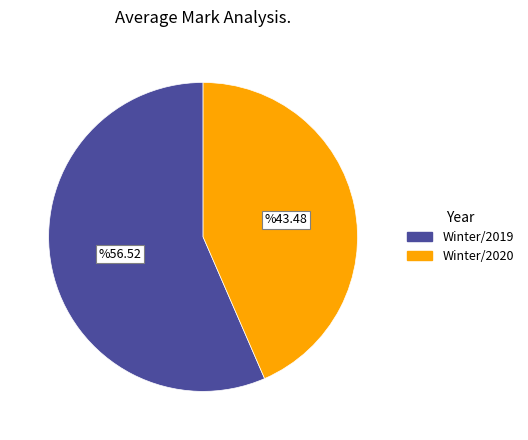

The Winter/2019 slice represents 70% of the pie. True or false?

False